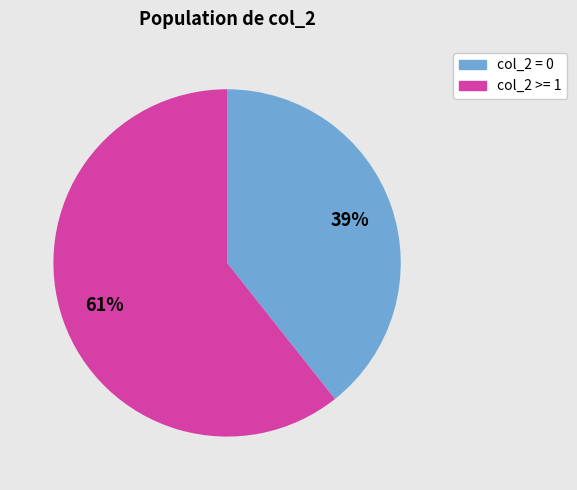

Is there any slice that represents more than half of the pie?

Yes